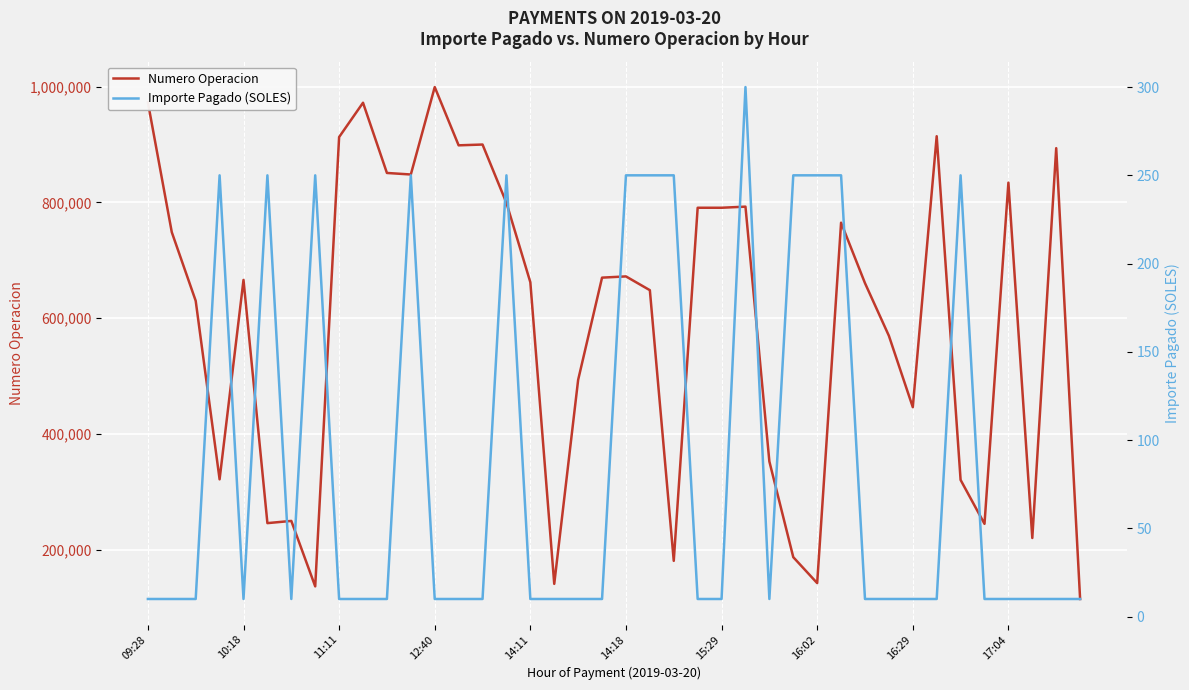

Read the Numero Operacion value at 16:02, to the nearest 100.

142000